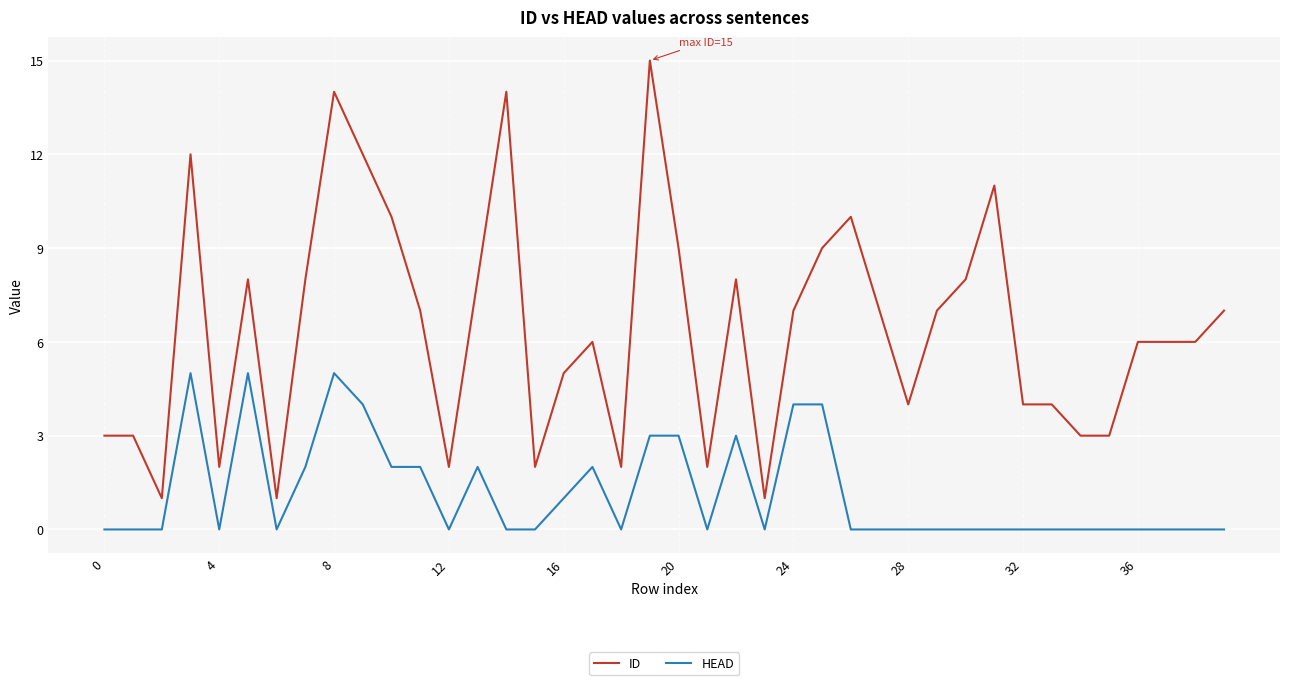

List the series in order of their peak value, lowest first.

HEAD, ID